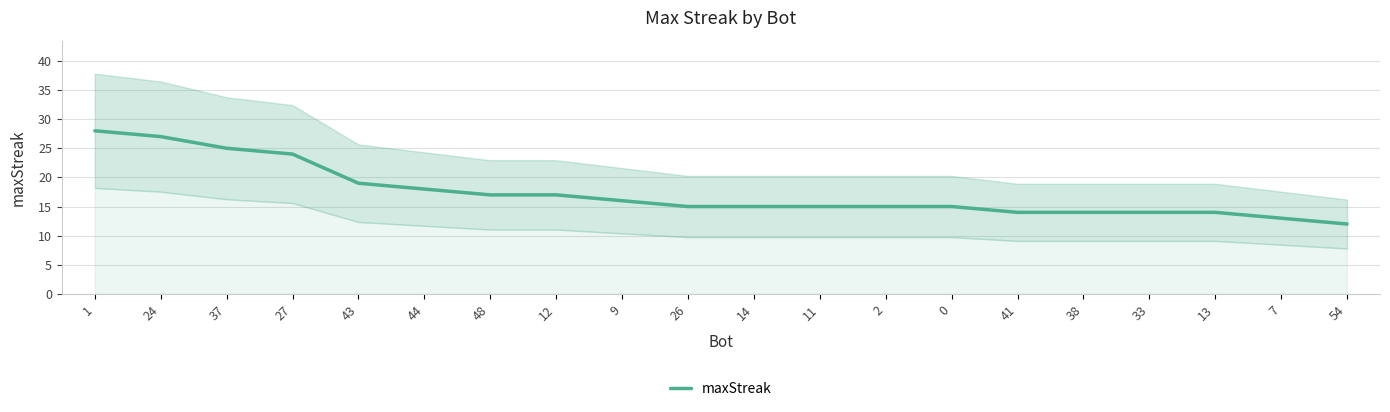

How many lines are shown in the chart?

1